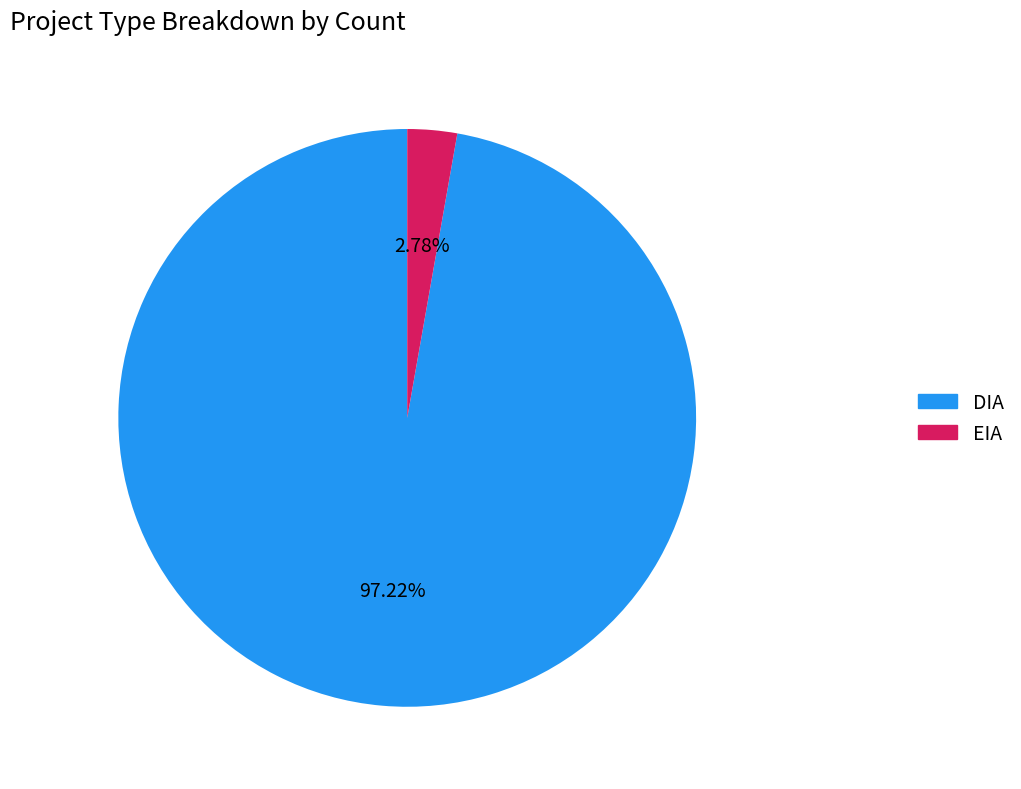

Count the number of slices in the pie.

2